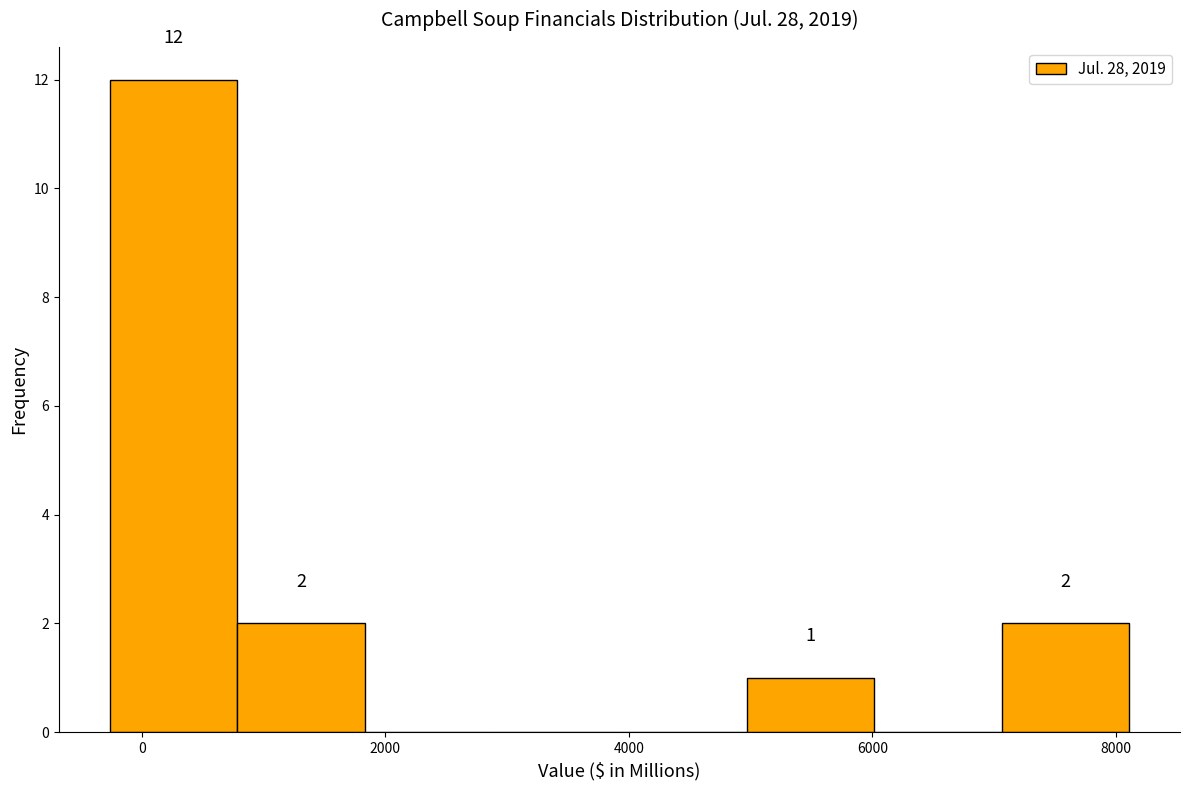

Which range on the x-axis has the tallest bar?

-200 to 800